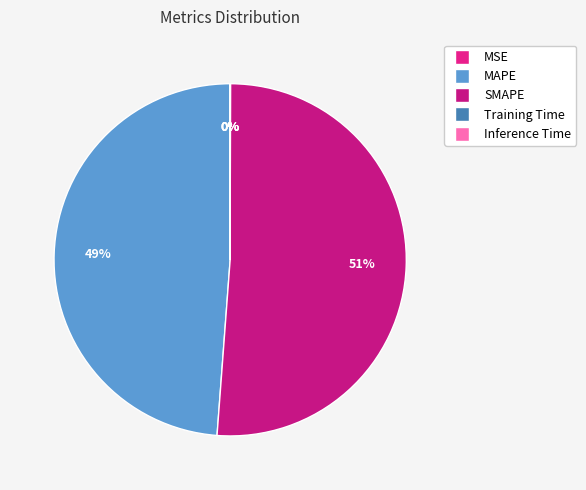

True or false: SMAPE accounts for 51% of the total.

True